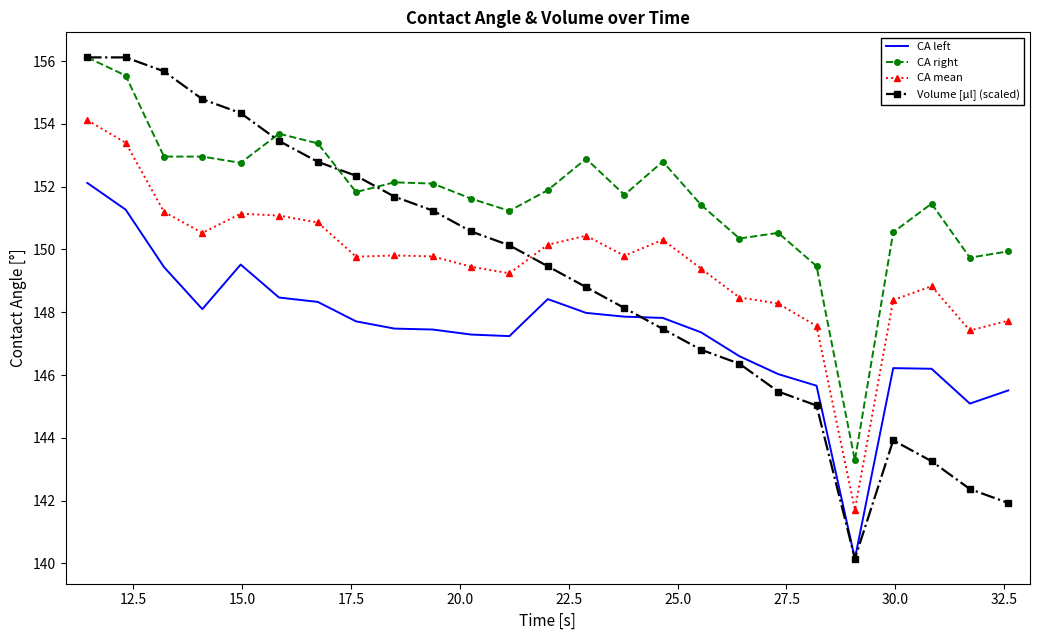

Which series has the largest range (max minus min)?

Volume [μl] (scaled)